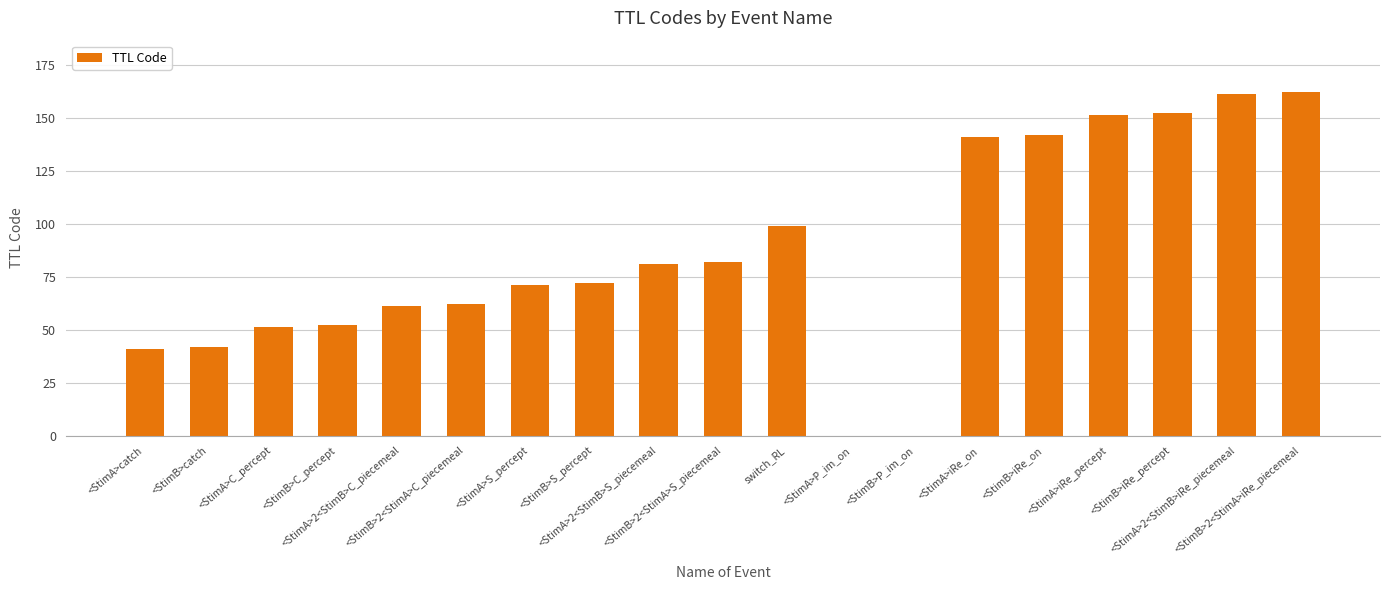

What is the difference between the values at <StimA>2<StimB>C_piecemeal and <StimA>P_im_on?

61